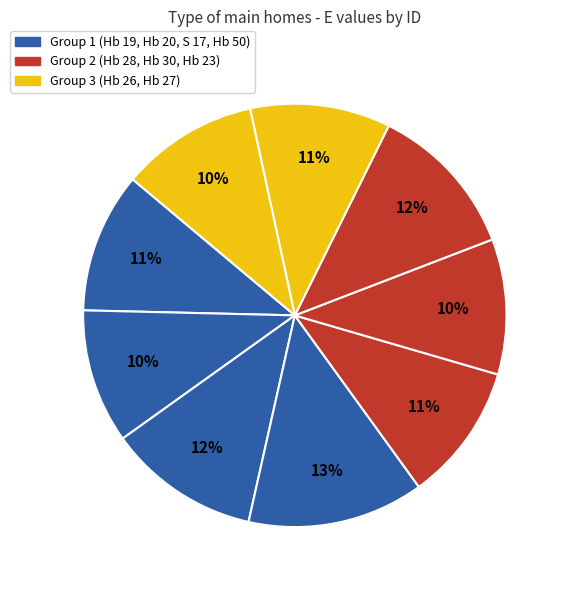

Count the number of slices in the pie.

9